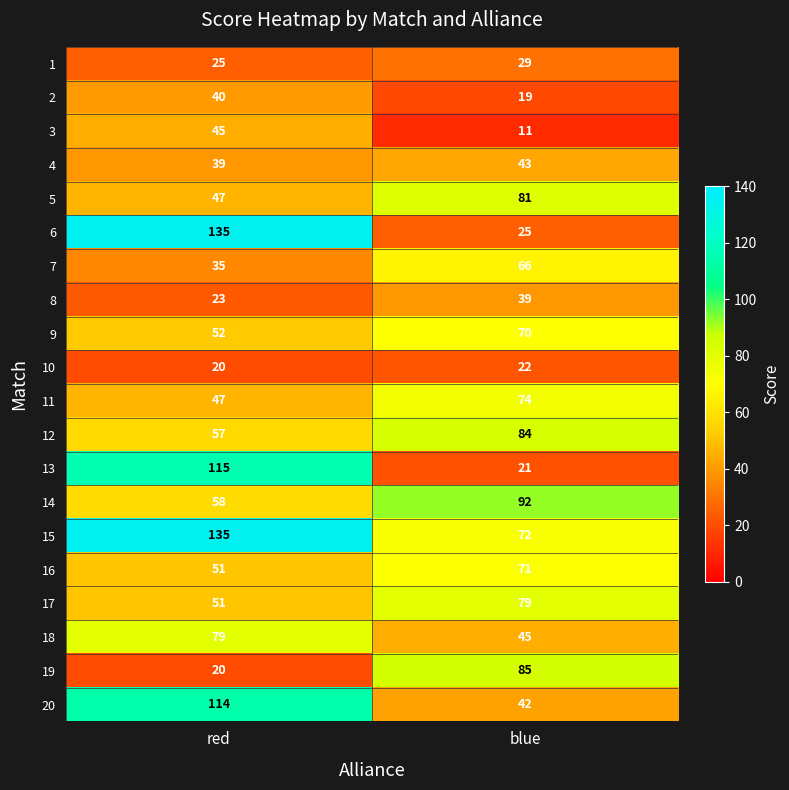

List the labels in order of 18 value, smallest first.

blue, red